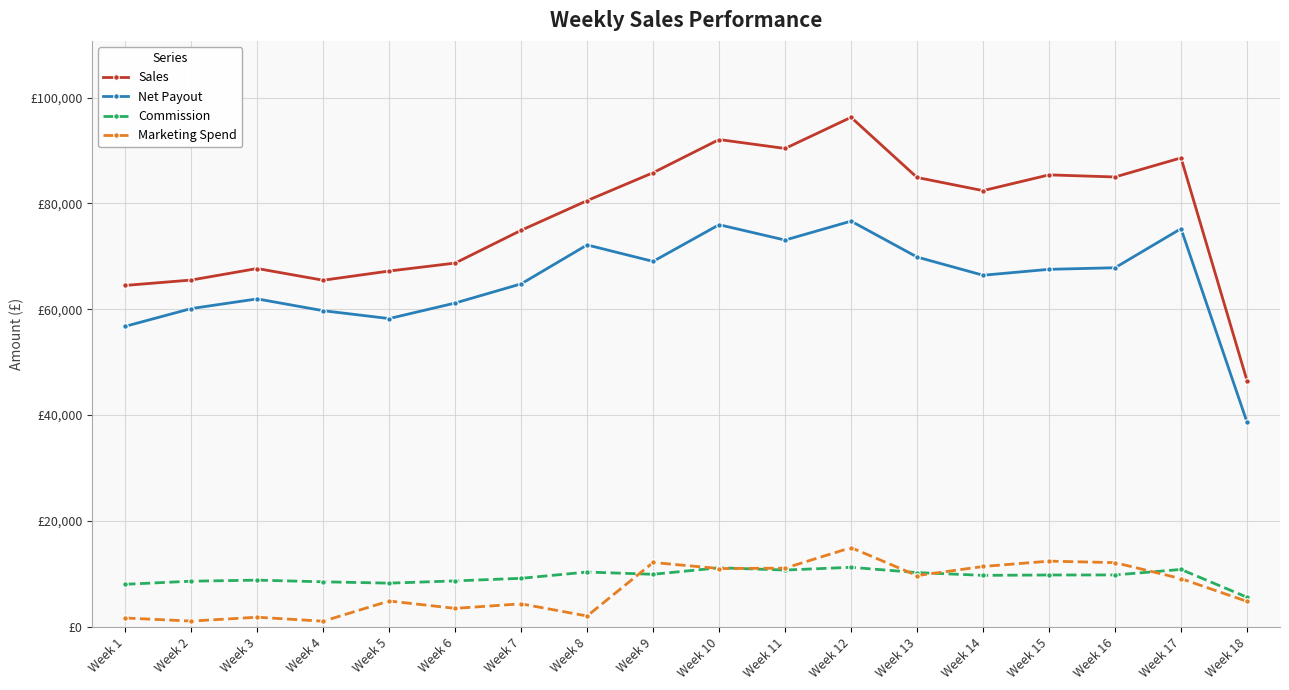

What is the difference between the maximum and minimum values in the Marketing Spend series?

13894.6